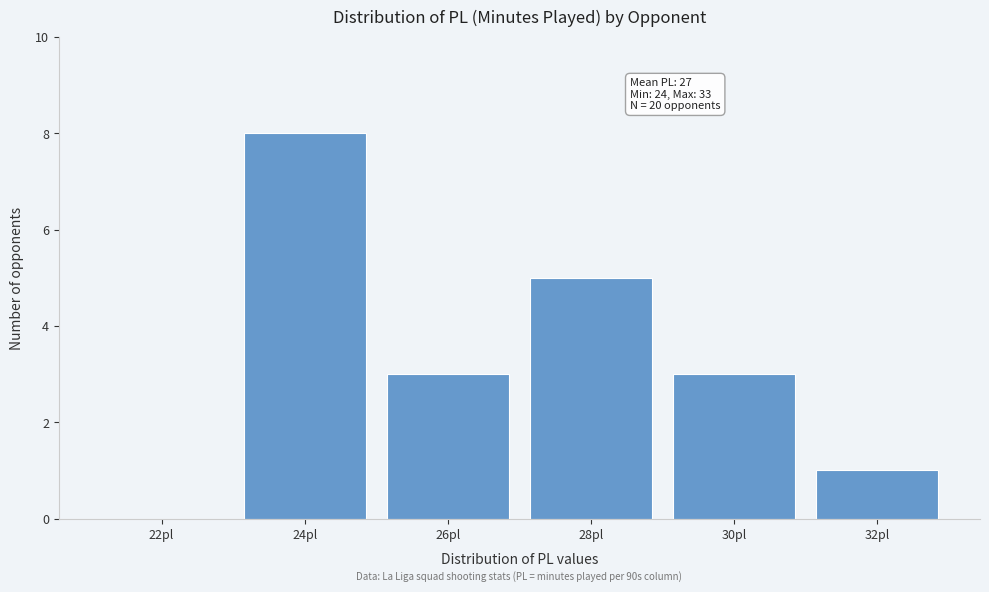

Reading left to right, list all the values displayed in this chart.

22pl=0	24pl=8	26pl=3	28pl=5	30pl=3	32pl=1